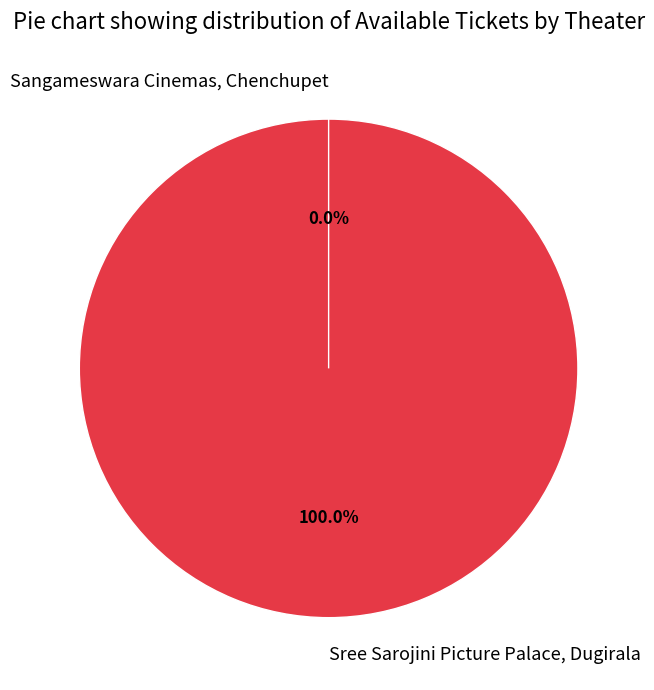

How many segments does this pie chart have?

2